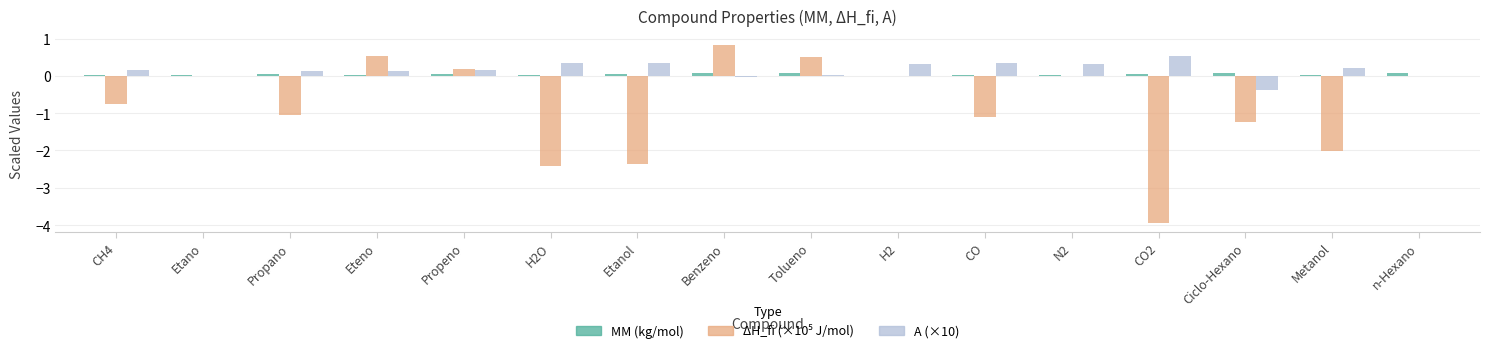

Is the value of MM (kg/mol) at H2O greater than the value of A (×10) at CO?

No